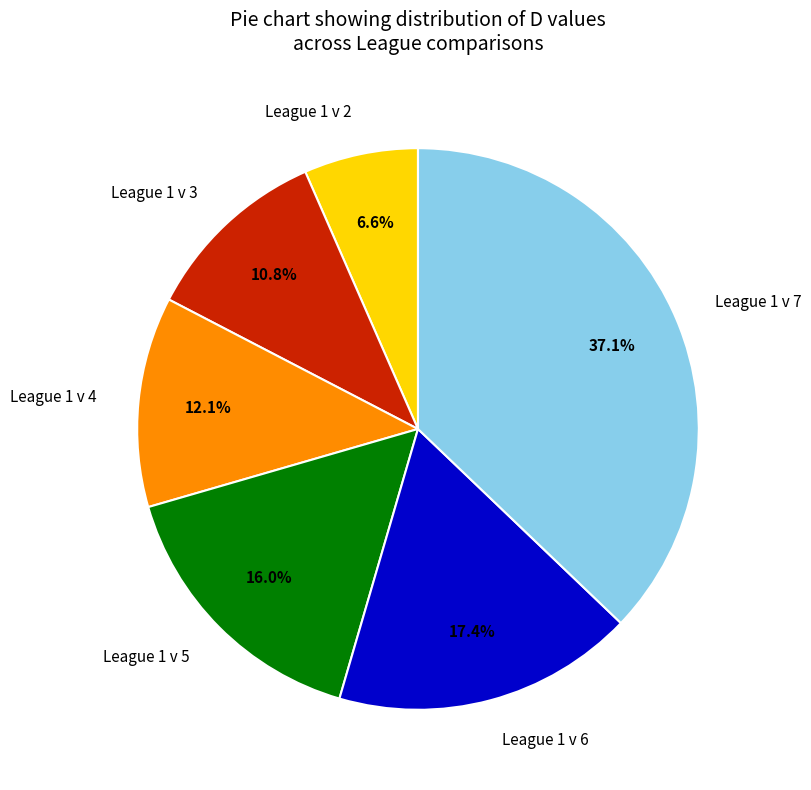

What percentage do League 1 v 5 and League 1 v 6 together represent?

33.4%